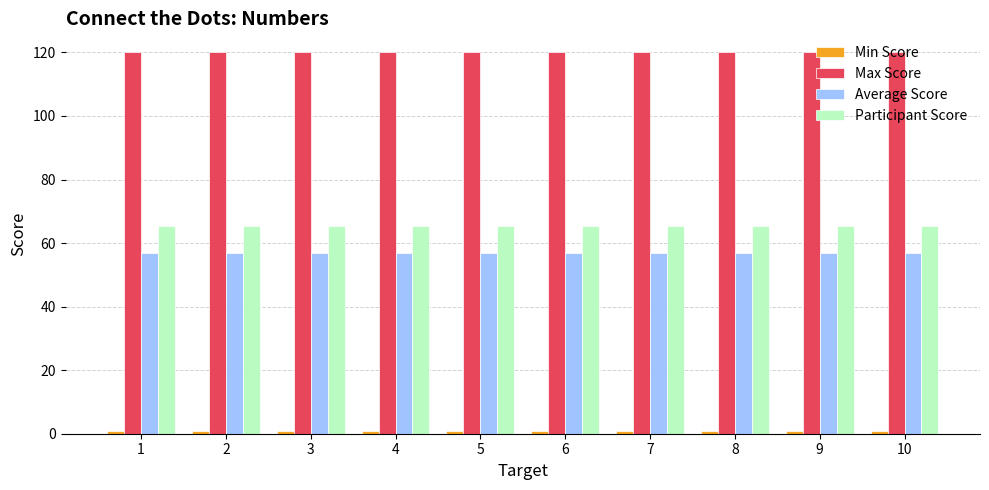

Which series has the largest total across all categories?

Max Score